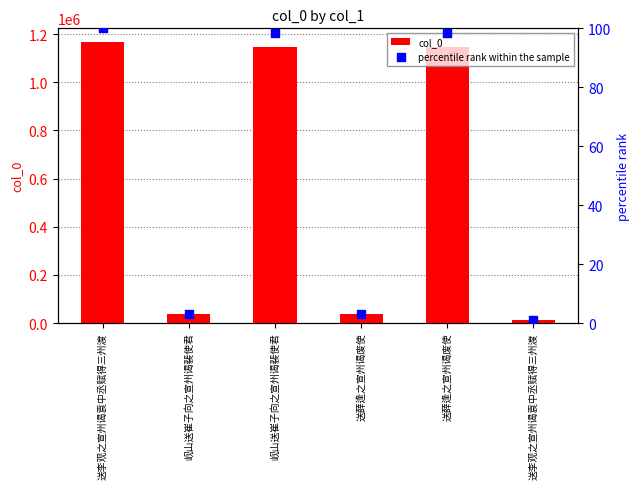

What is the total value across all series at 送薛逢之宣州谒废使?

36822.2